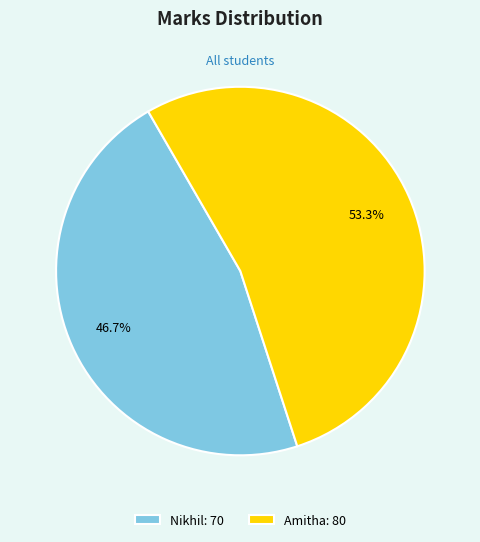

The Nikhil slice represents 61% of the pie. True or false?

False